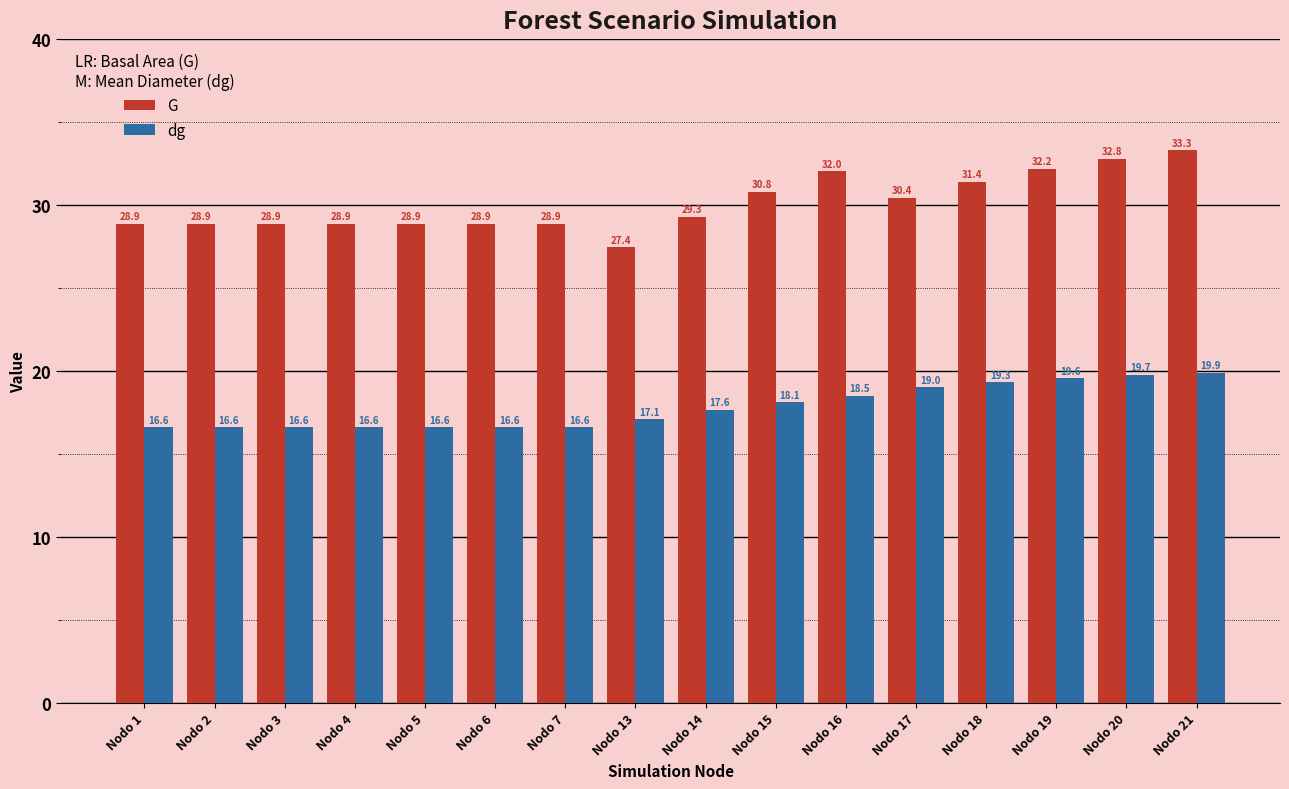

At Nodo 18, list the series in order from largest to smallest.

G, dg